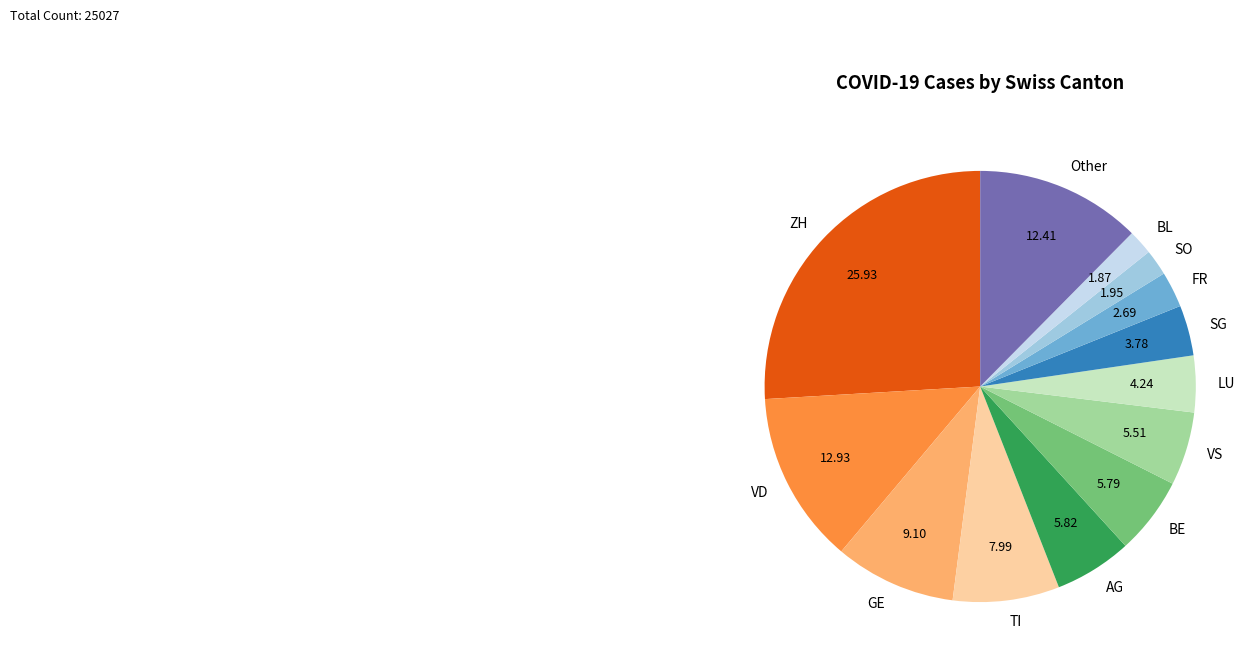

Count the number of slices in the pie.

13